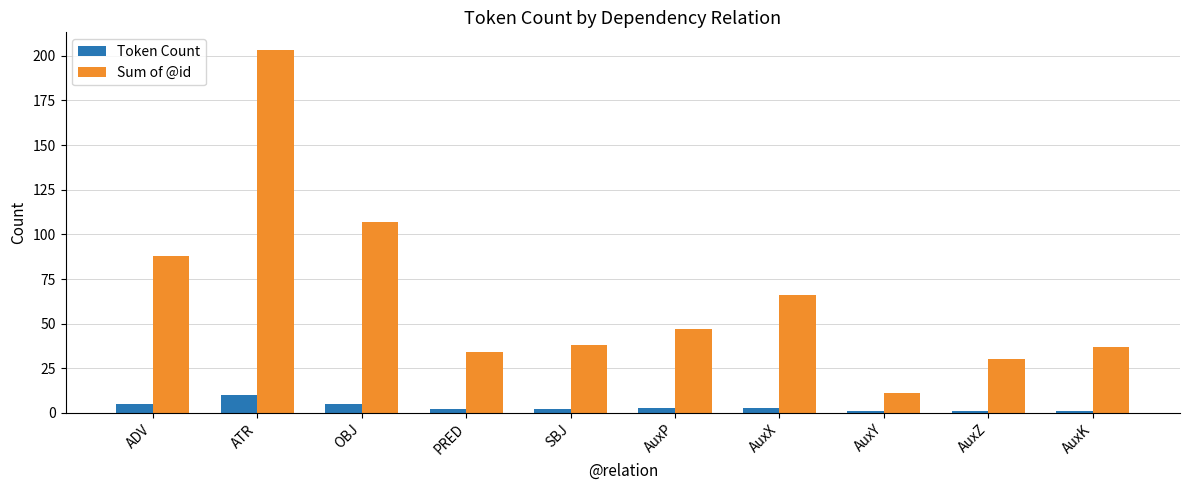

What is the total value across all series at SBJ?

40